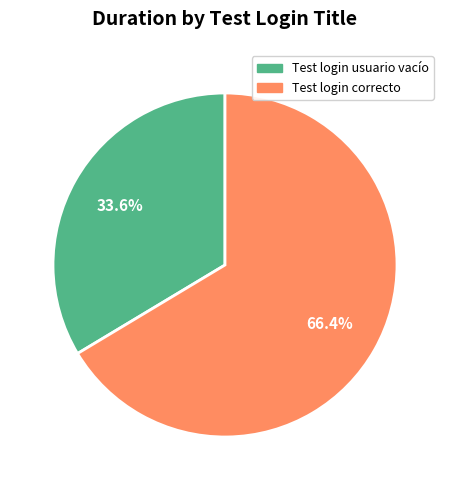

What is the ratio of the value at Test login usuario vacío to the value at Test login correcto?

0.5